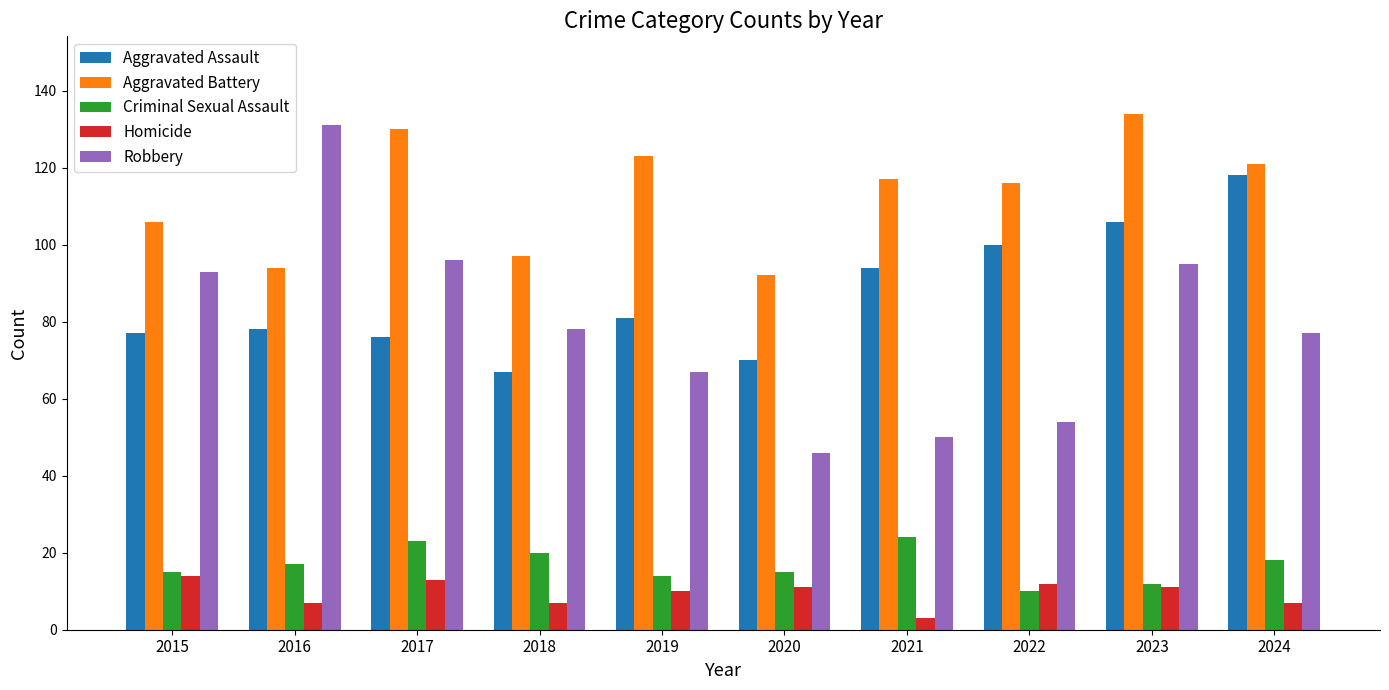

Read the Homicide value at 2022.

12